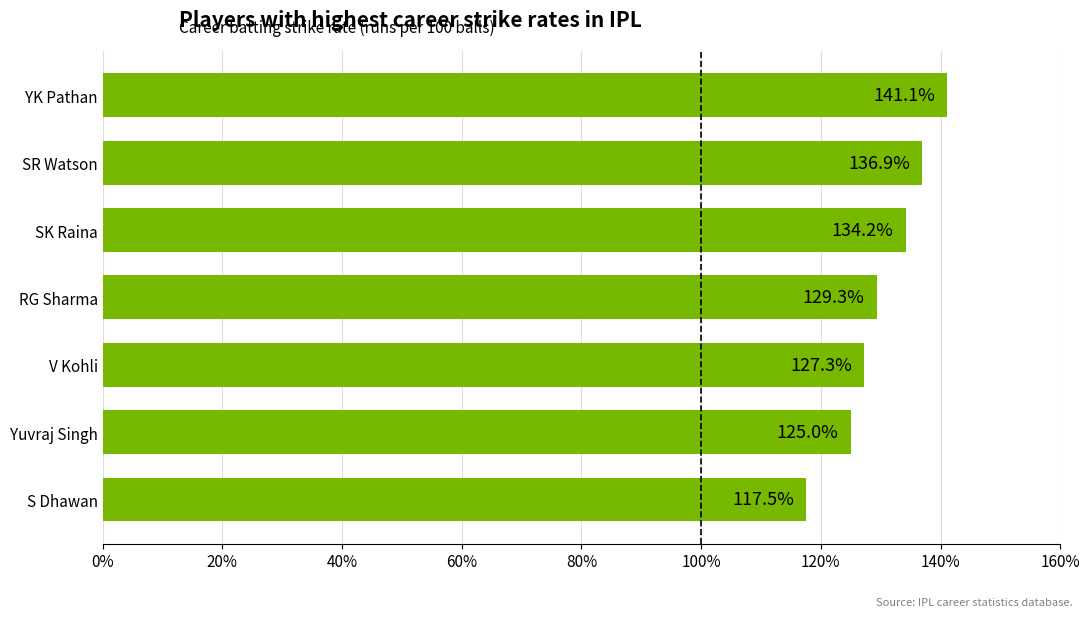

Rank the categories by value from lowest to highest.

S Dhawan, Yuvraj Singh, V Kohli, RG Sharma, SK Raina, SR Watson, YK Pathan